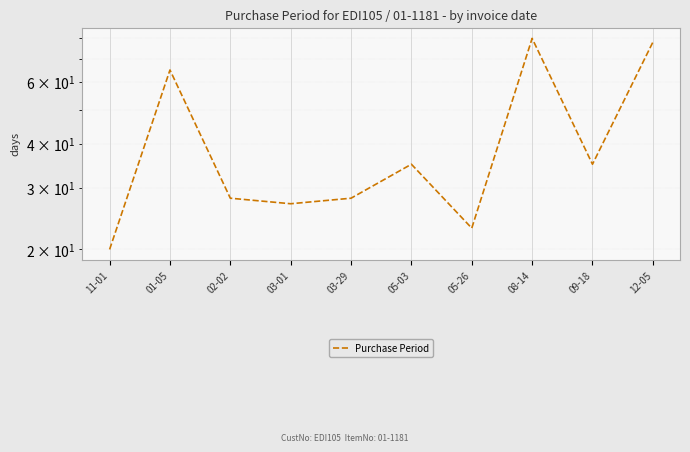

Count the number of values greater than 35.

3